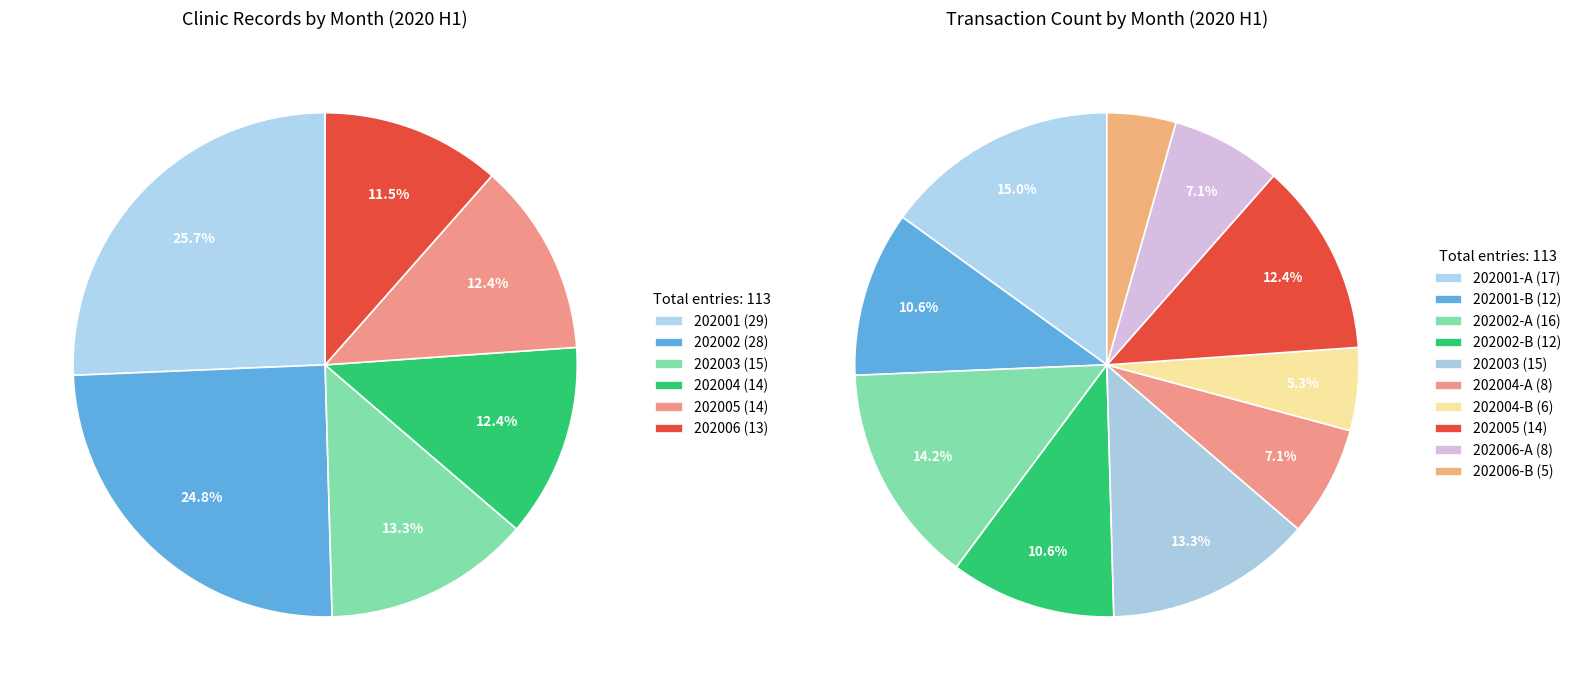

Combined, what portion of the pie is 202006 and 202005?

23.9%